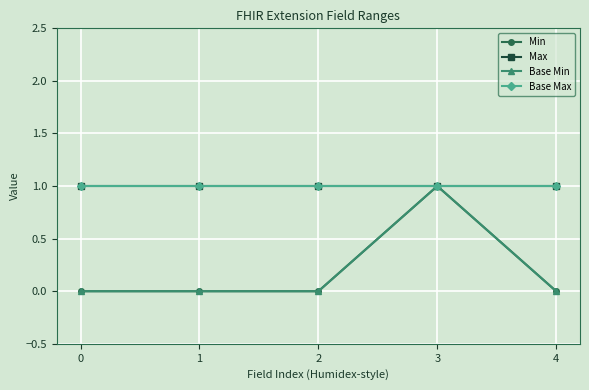

True or false: Base Min and Max intersect in this chart.

False